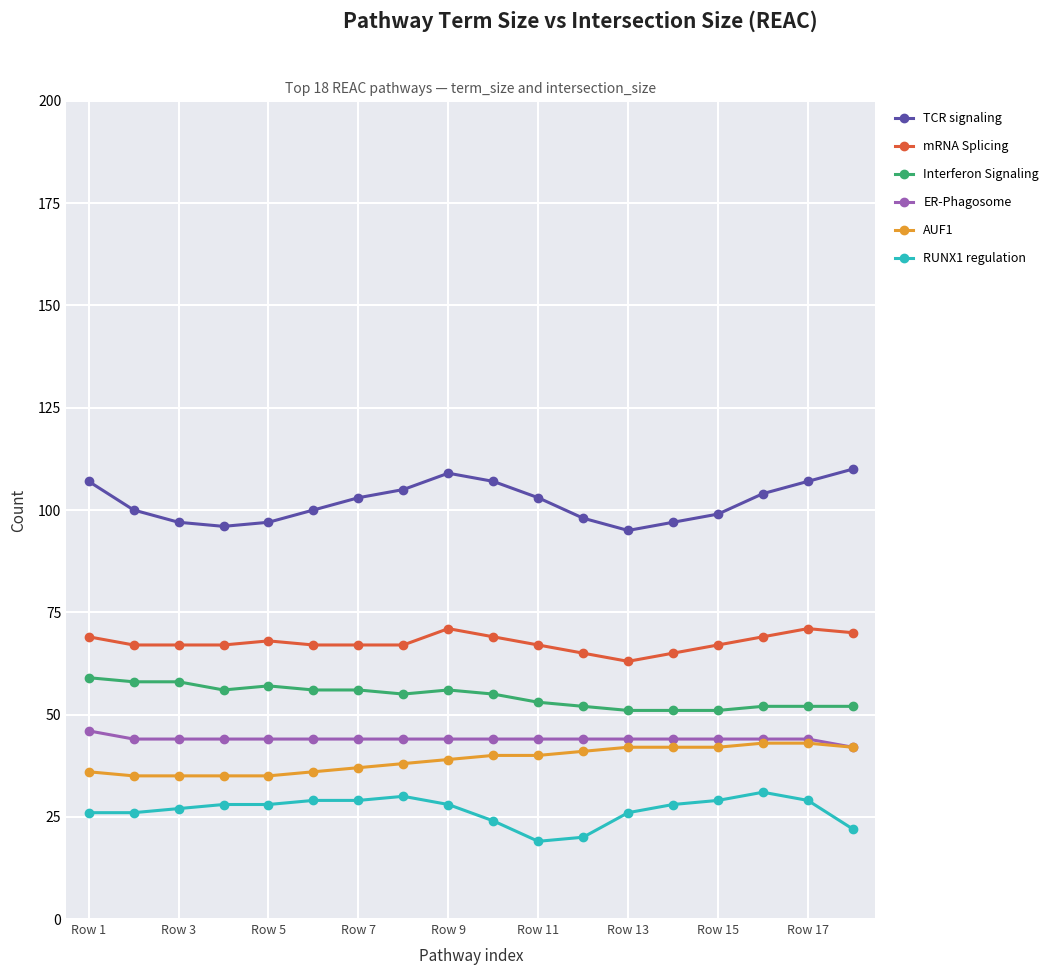

What is the minimum value shown in the chart?

19